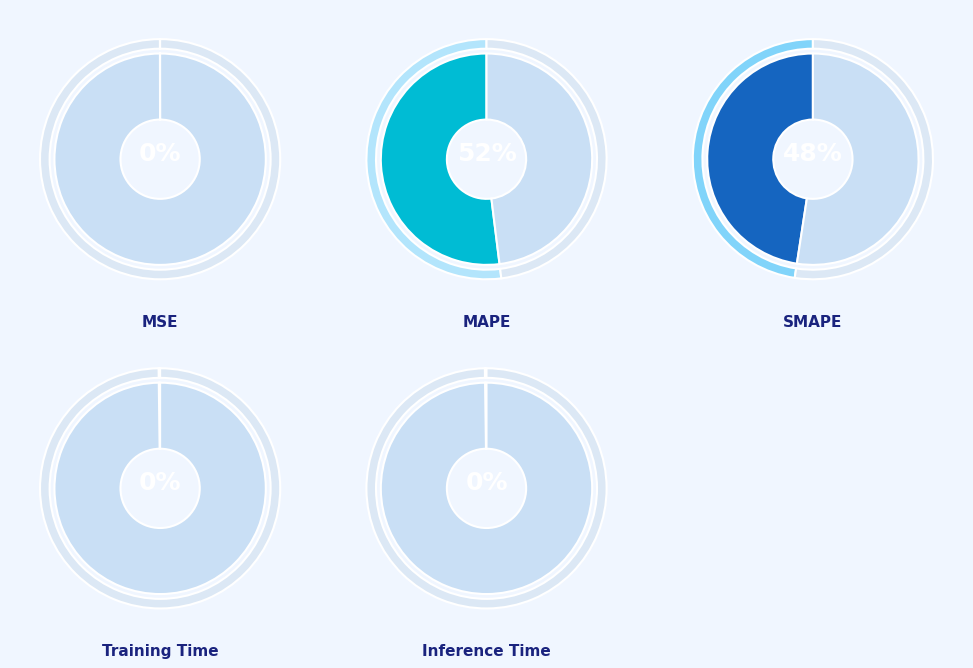

Is it true that MSE is 0% of the pie?

True